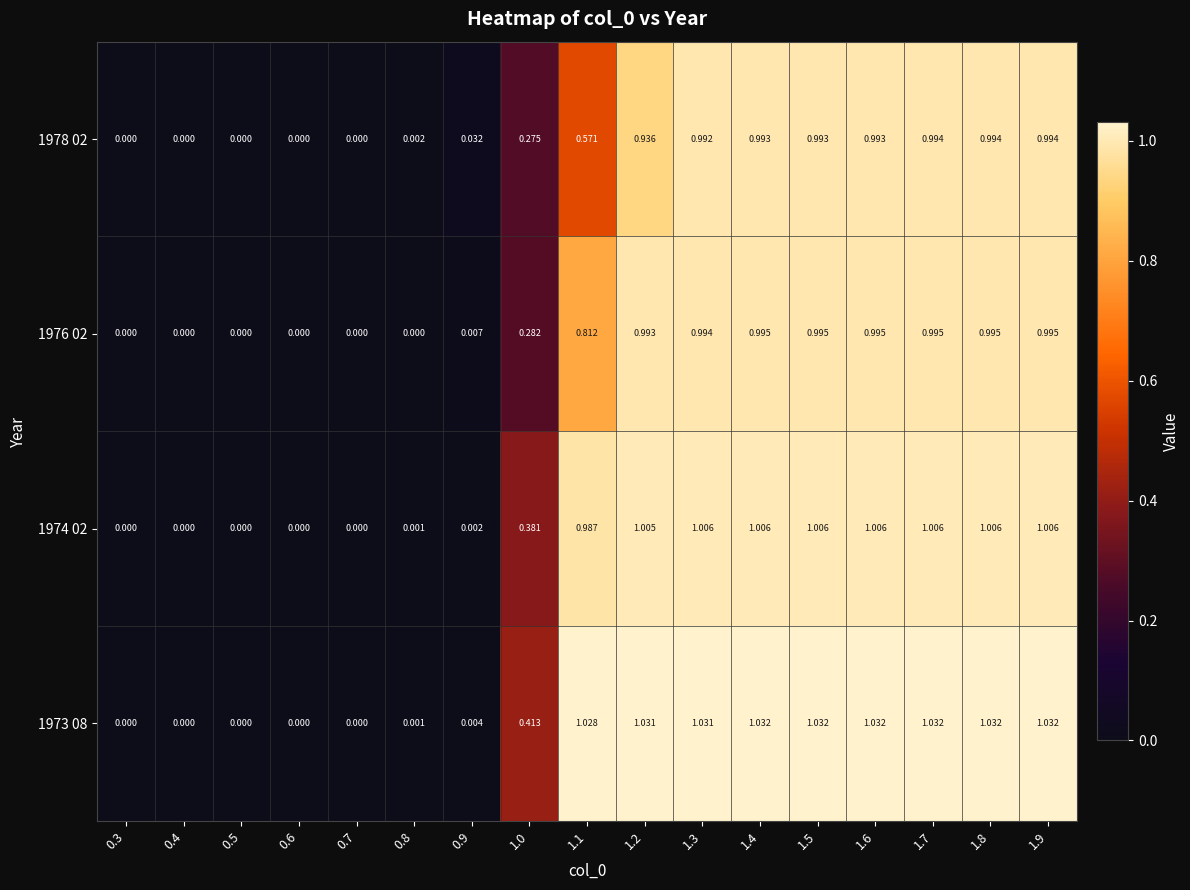

Is the value of 1973 08 at 1.3 greater than the value of 1974 02 at 1.2?

Yes